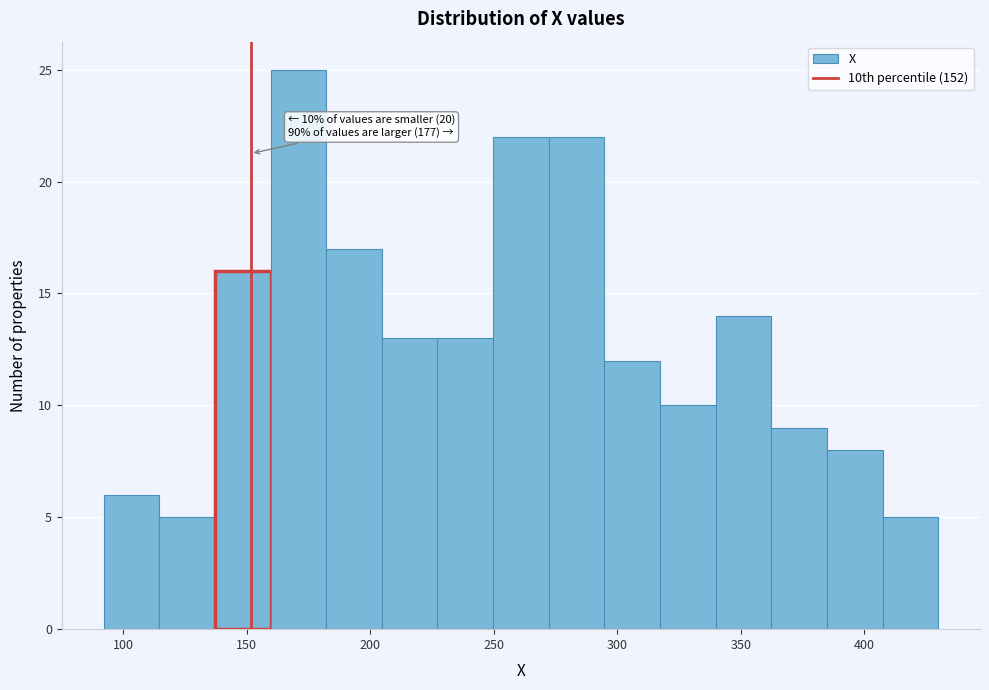

Over which range of the x-axis is the bar tallest?

160 to 180